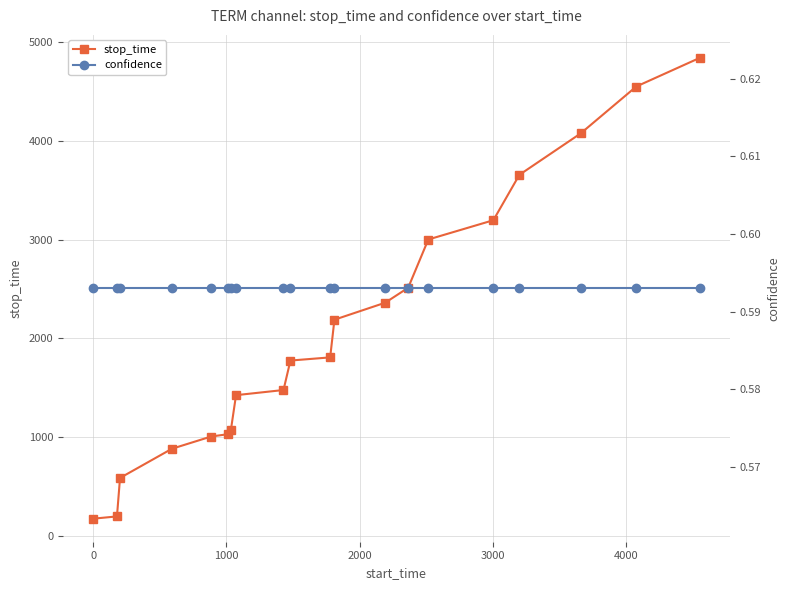

What are all the series names shown in the legend?

stop_time, confidence